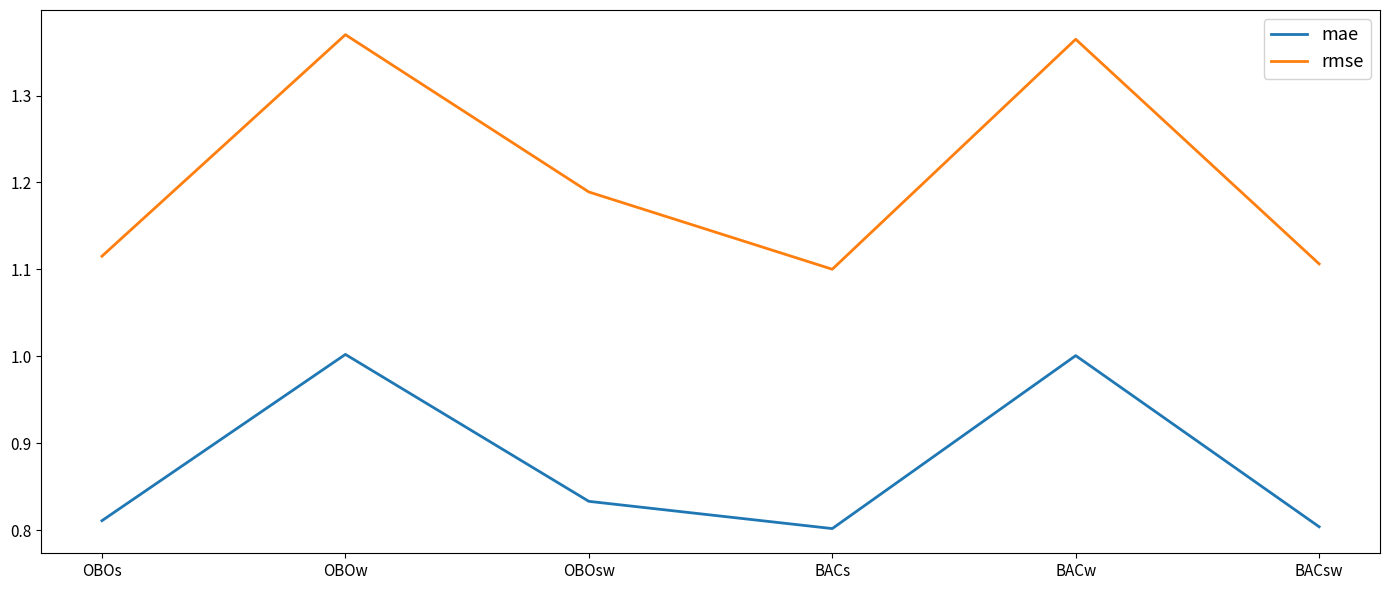

True or false: mae and rmse intersect in this chart.

False